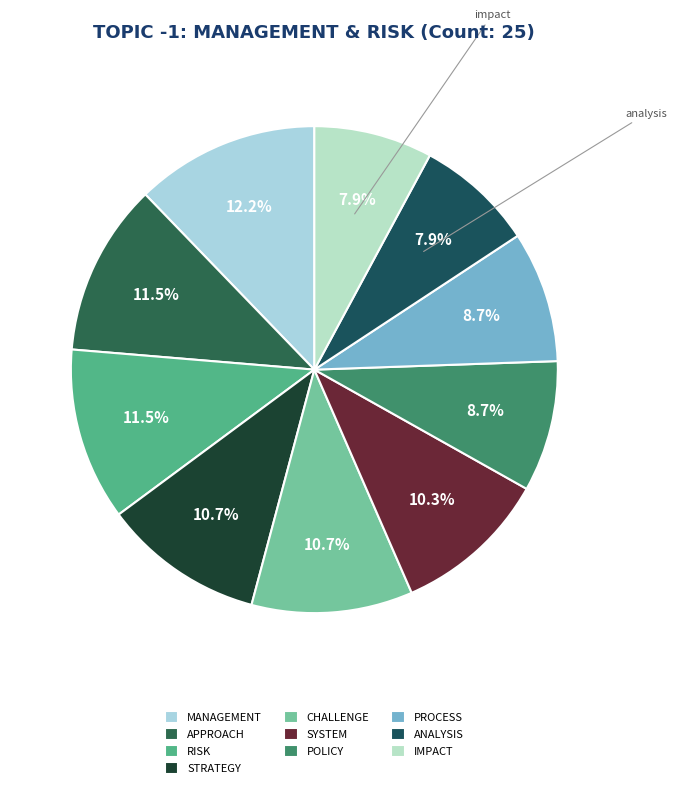

How many slices are in this pie chart?

10